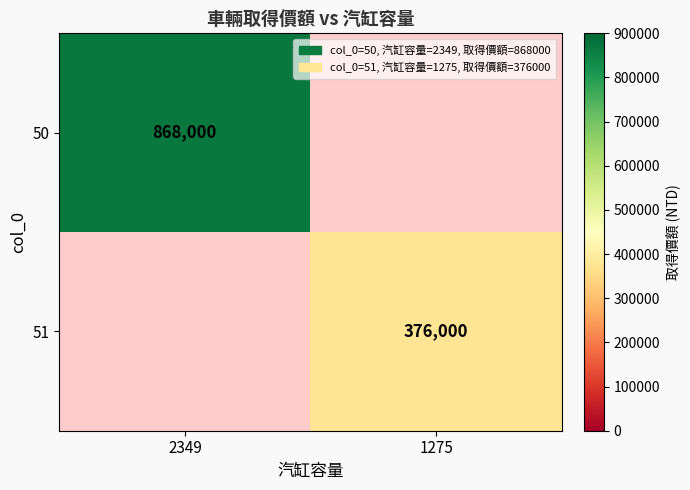

Which category has the highest value across all series?

2349